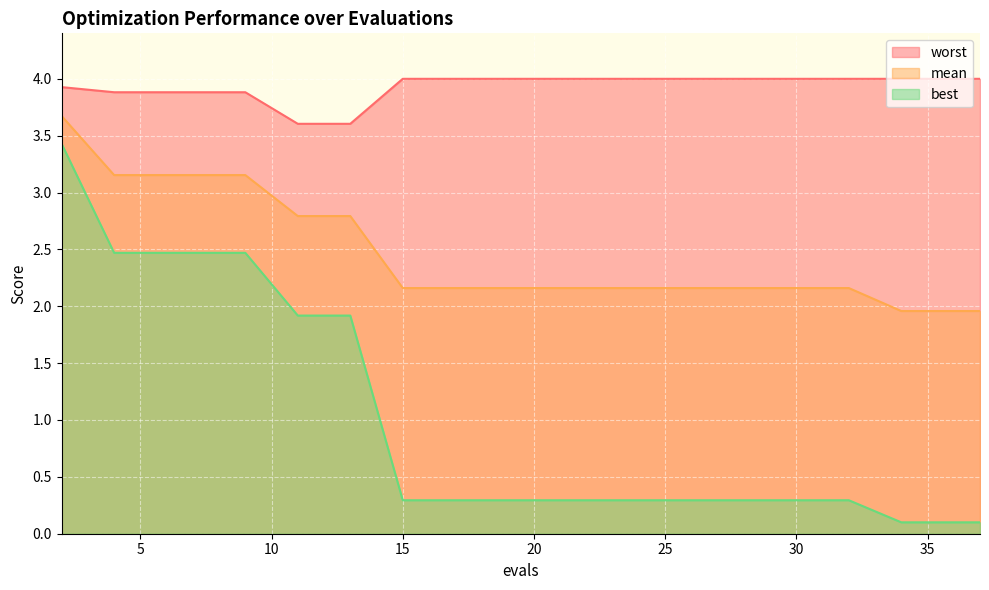

Which category has the highest value across all series?

15